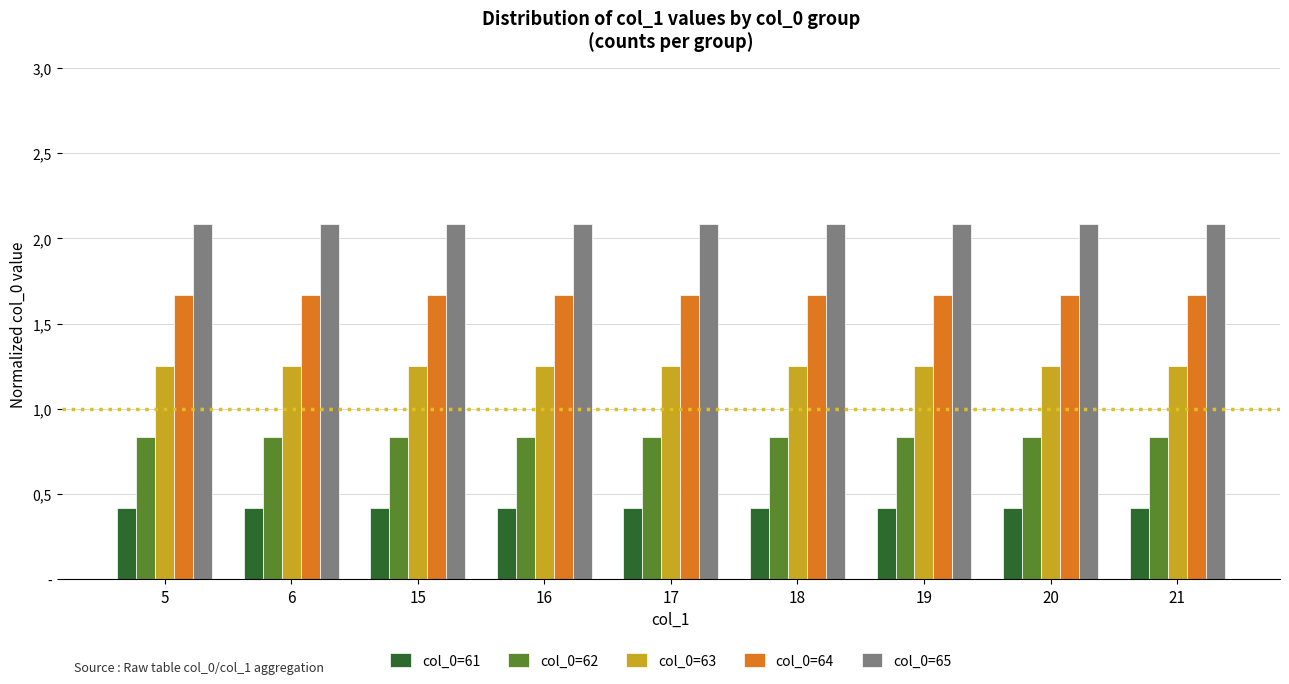

Rank the series by their maximum value, from lowest to highest.

col_0=61, col_0=62, col_0=63, col_0=64, col_0=65